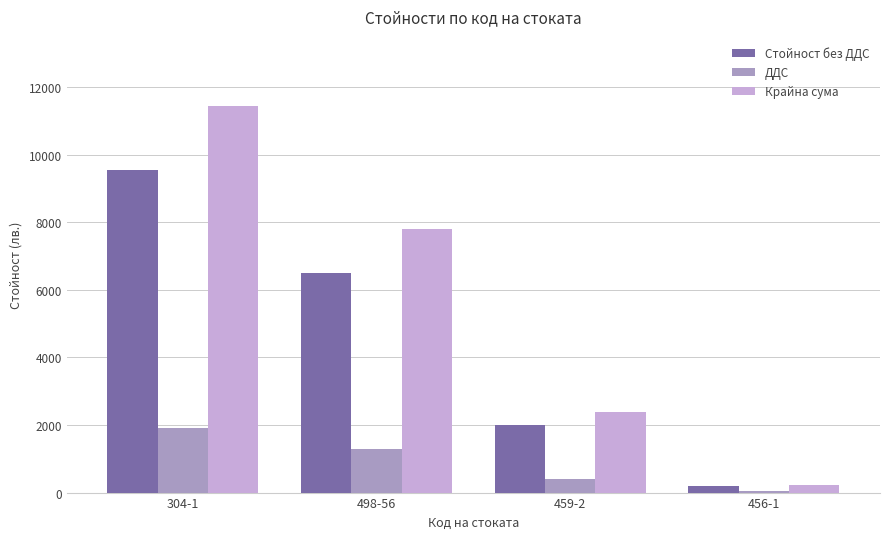

Does the chart contain stacked bars?

No